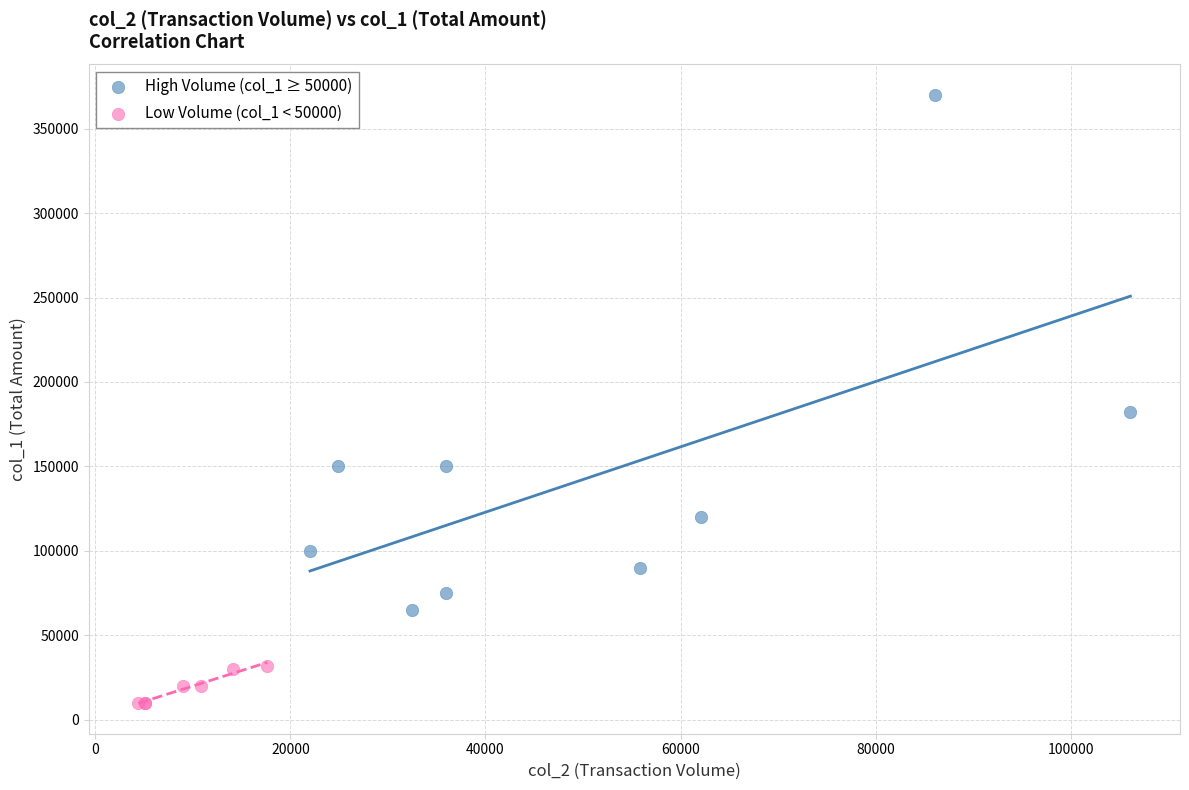

Which series reaches the minimum Y coordinate?

Low Volume (col_1 < 50000)